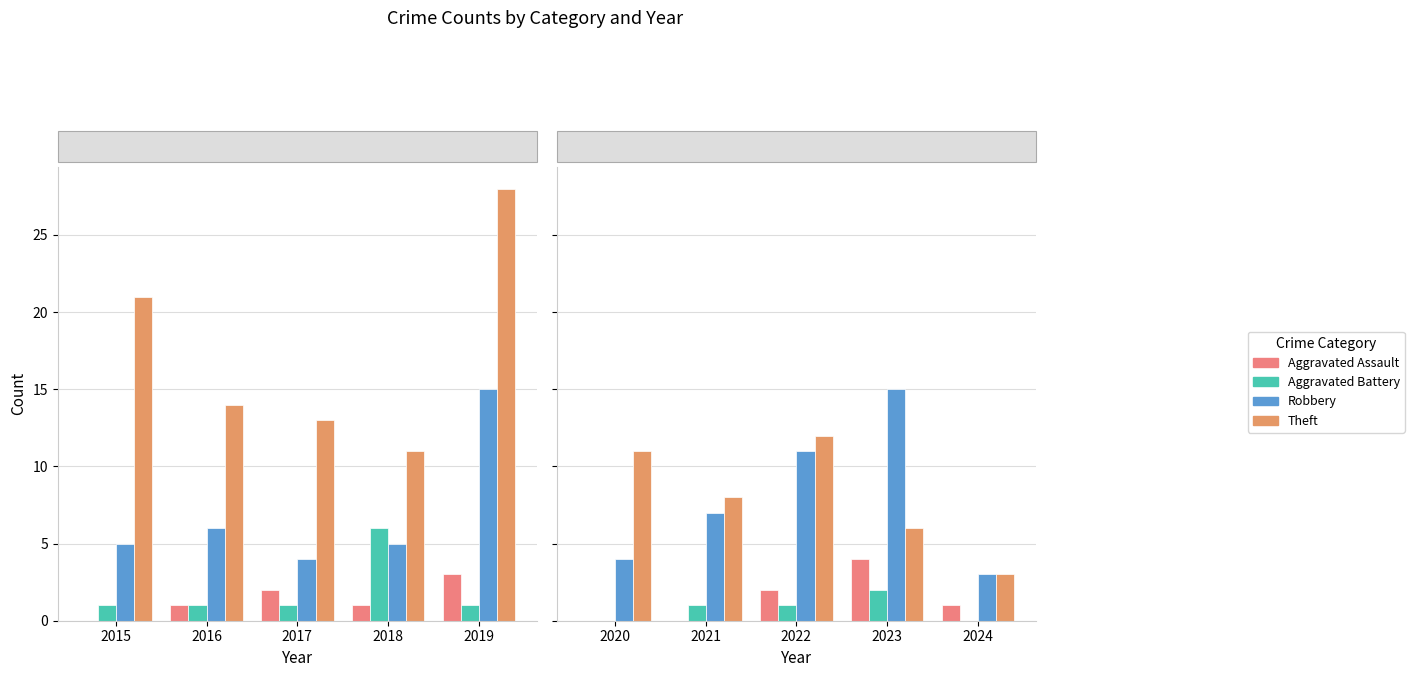

True or false: Aggravated Battery has a value of 1 at 2023.

False